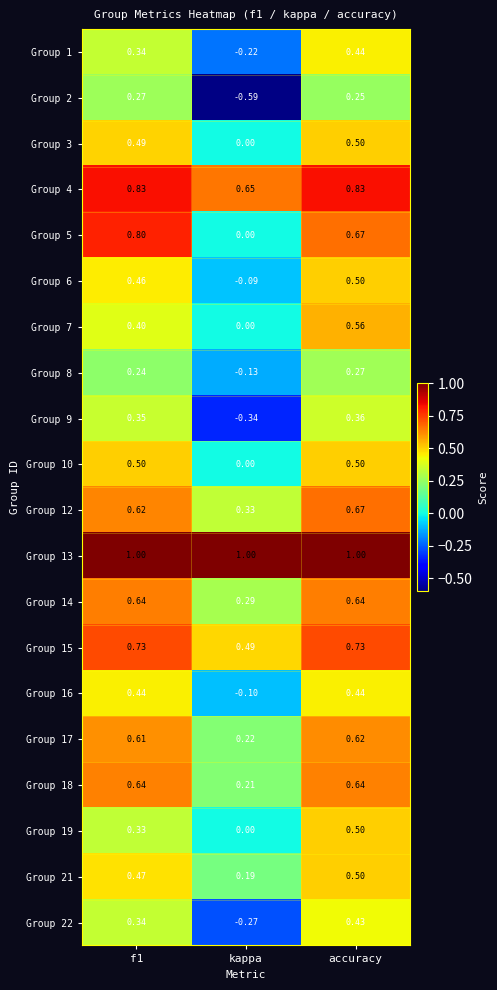

What is the difference between the highest and lowest values at kappa?

1.6